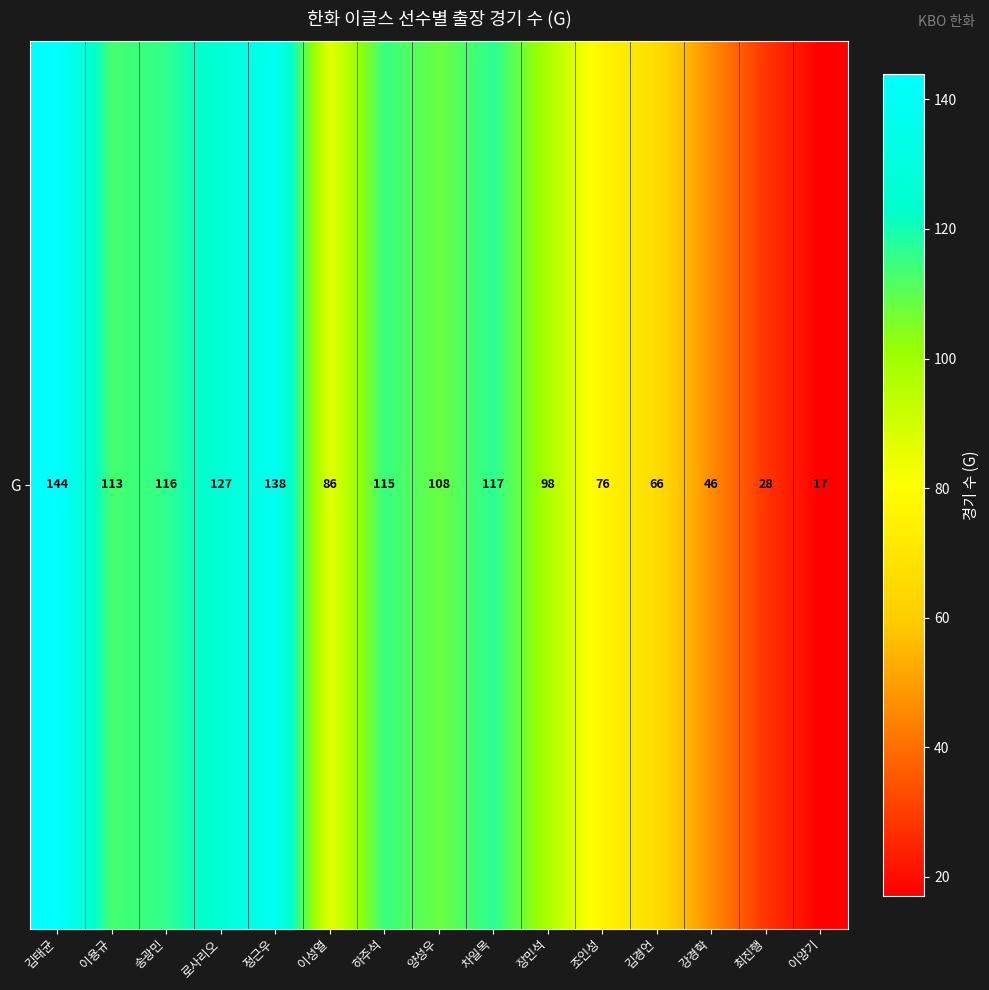

How many values are below 108?

7